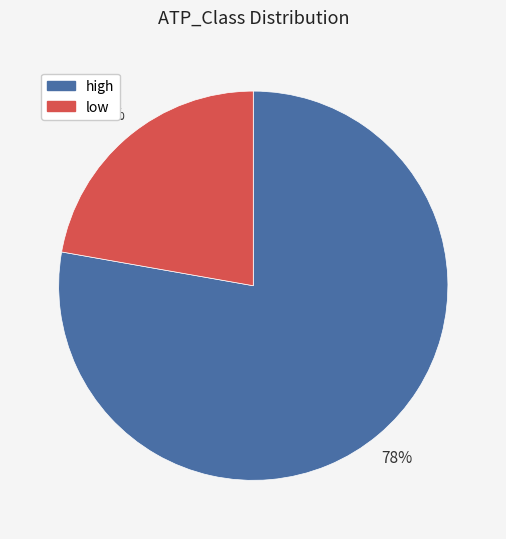

How many segments does this pie chart have?

2